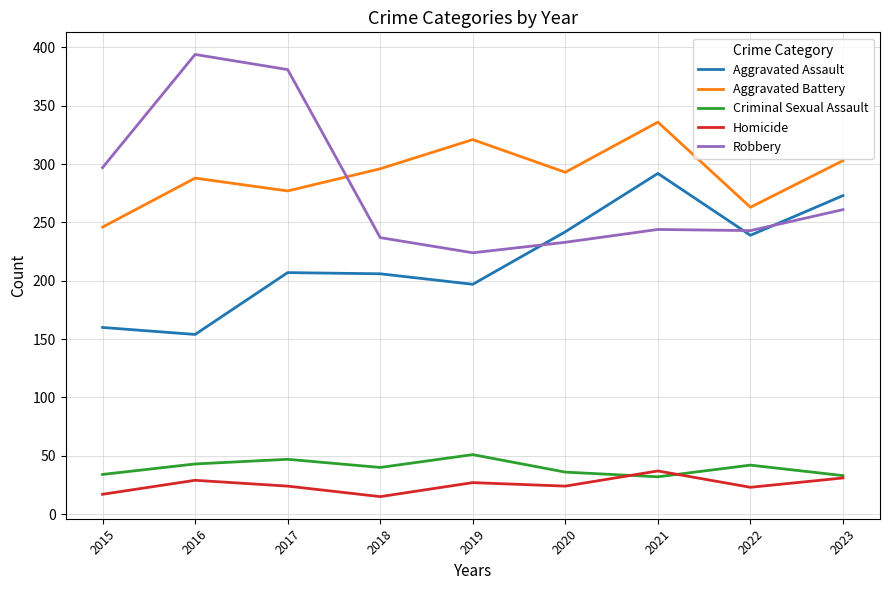

Which series has the widest spread of values?

Robbery